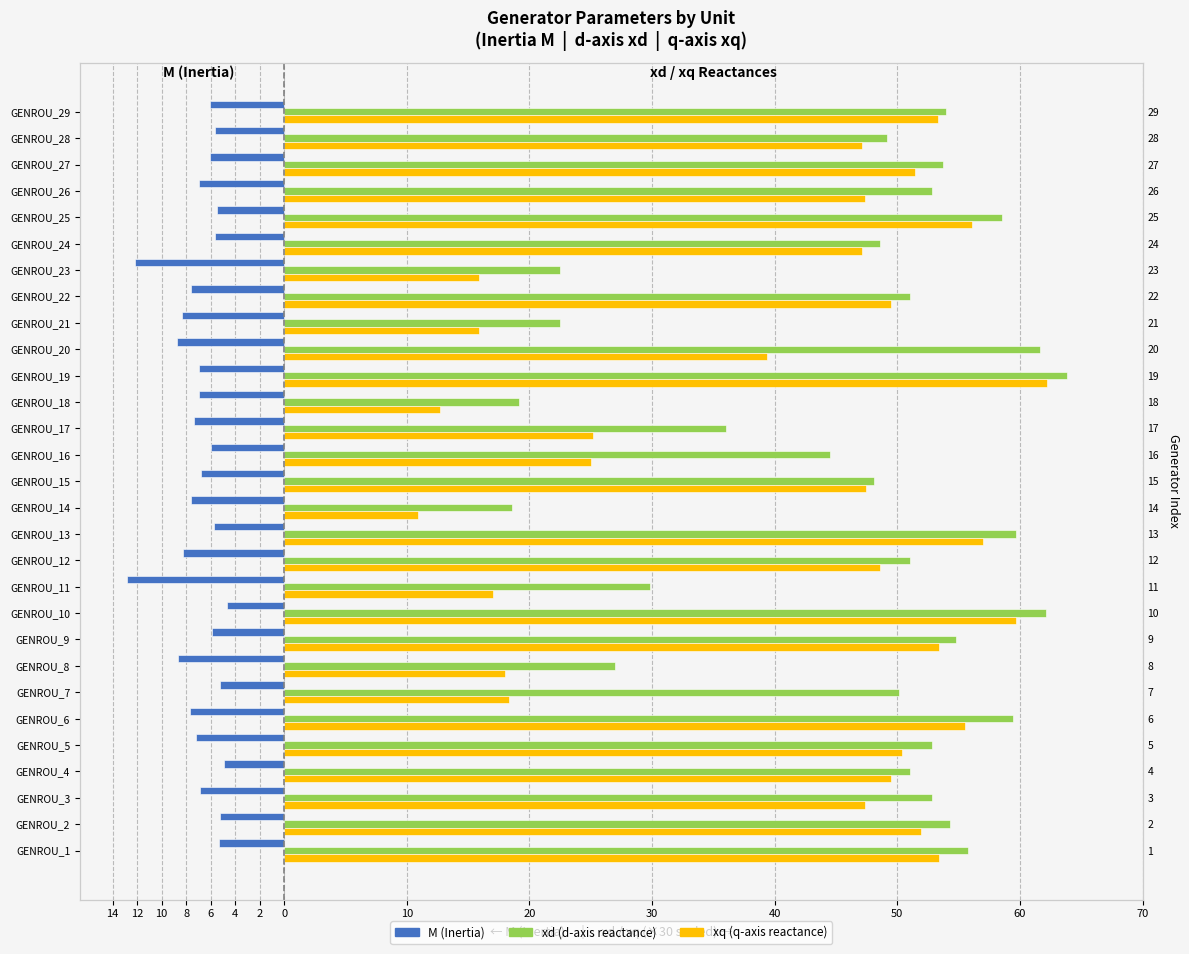

Rank the series by their maximum value, from lowest to highest.

M (Inertia), xq (q-axis reactance), xd (d-axis reactance)